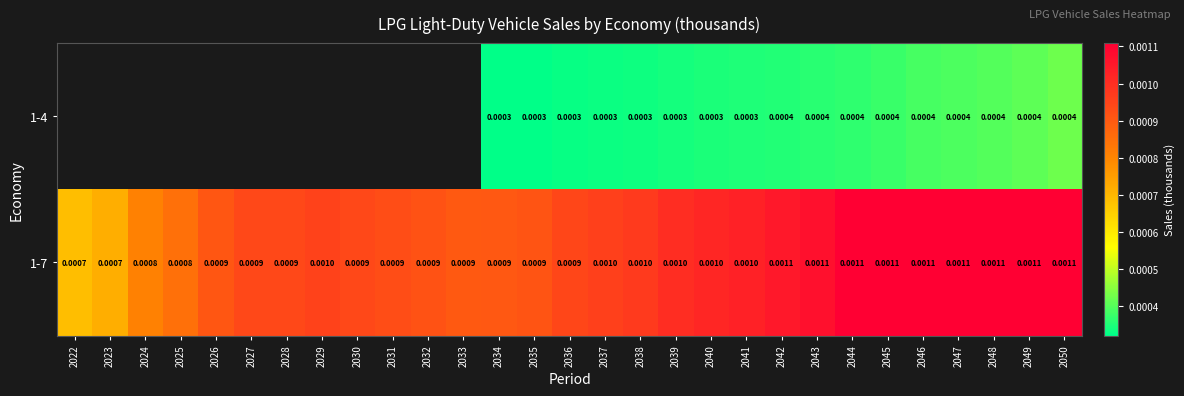

Is the value of 1-7 at 2041 greater than the value of 1-4 at 2044?

Yes